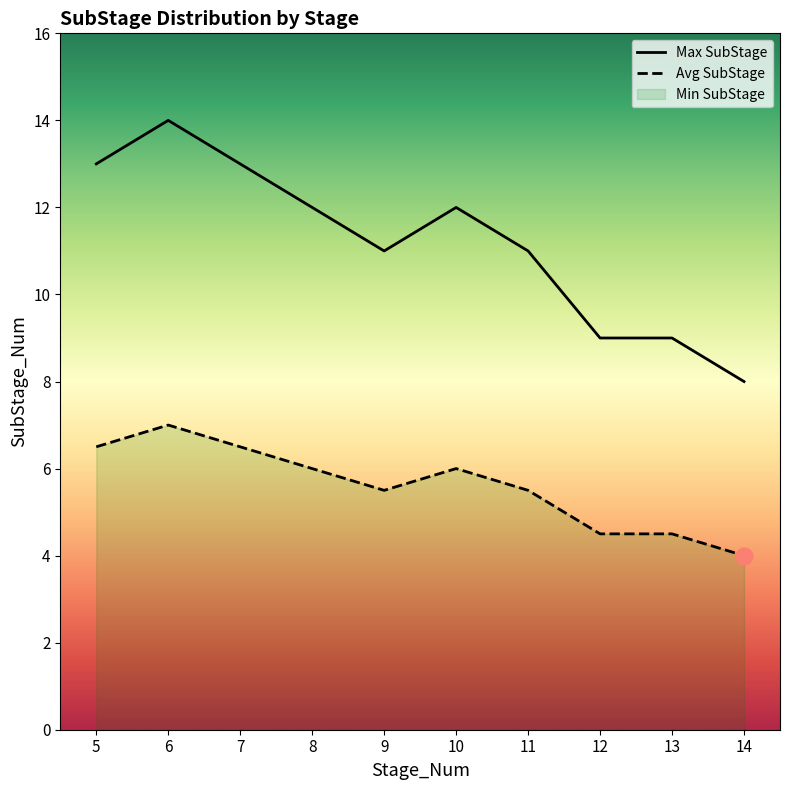

What is the maximum value for Max SubStage?

14.0